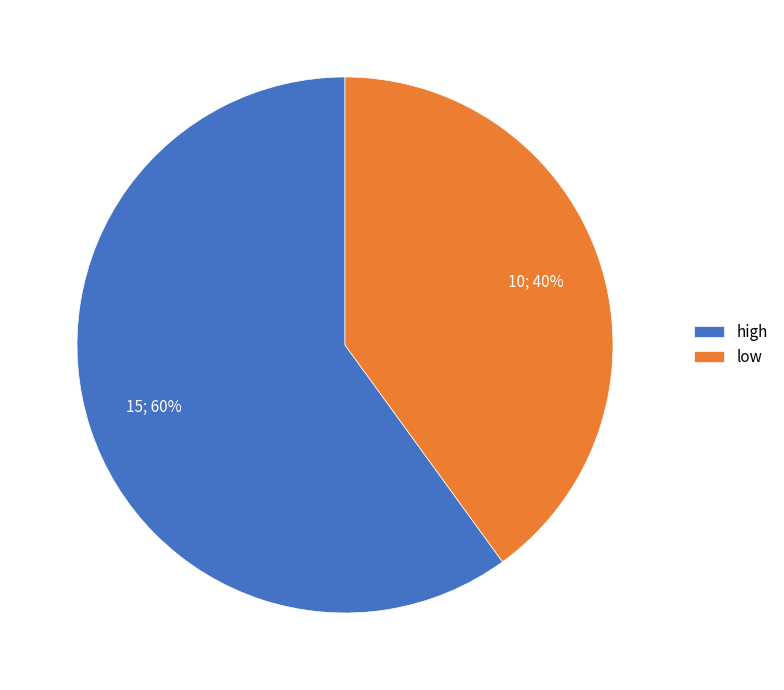

To the nearest percent, what is the combined percentage of low and high?

100%